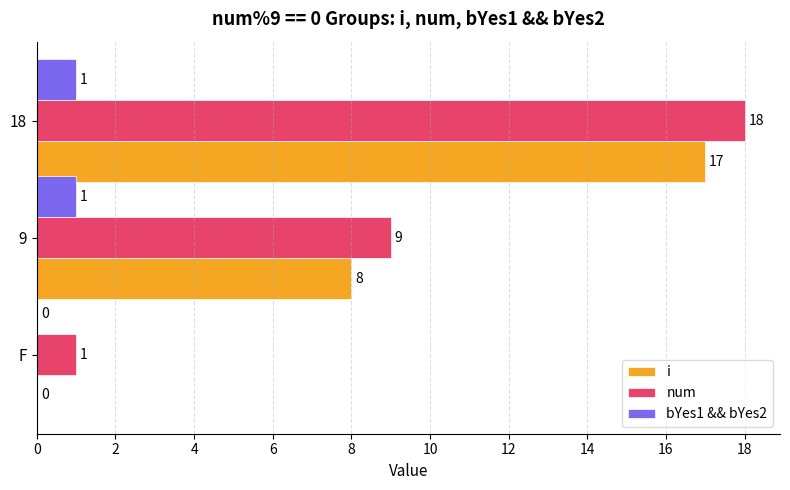

Where is num nearest to the value 9?

9